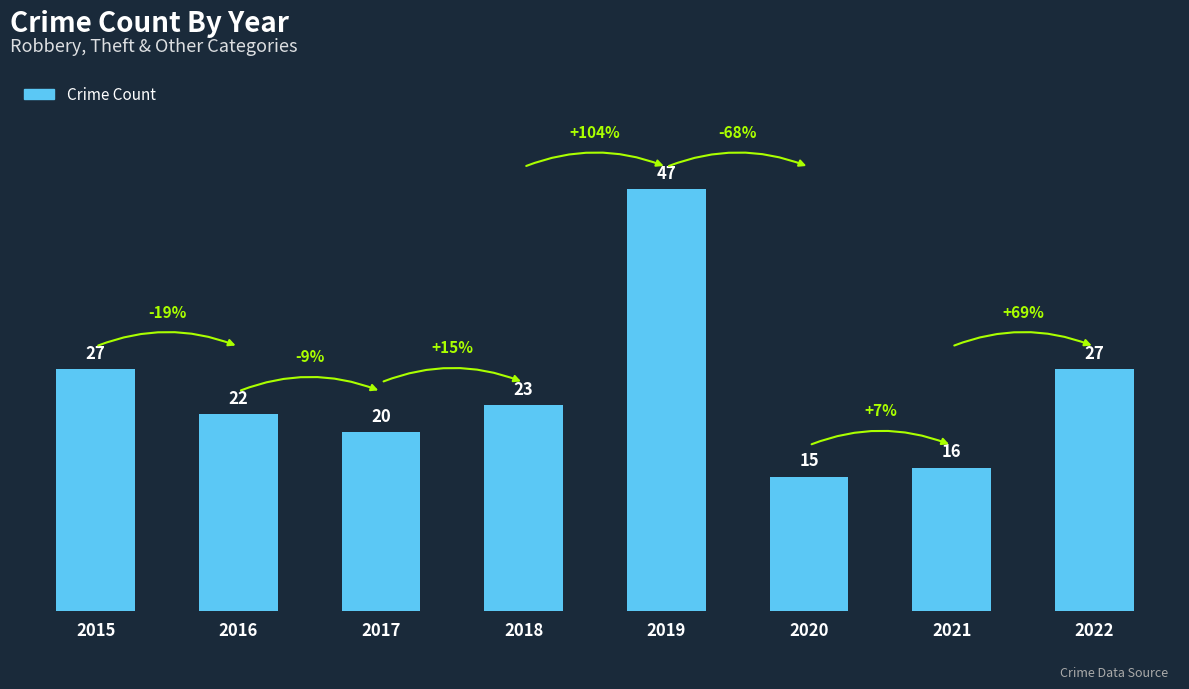

Is it true that the value at 2021 is 16?

True